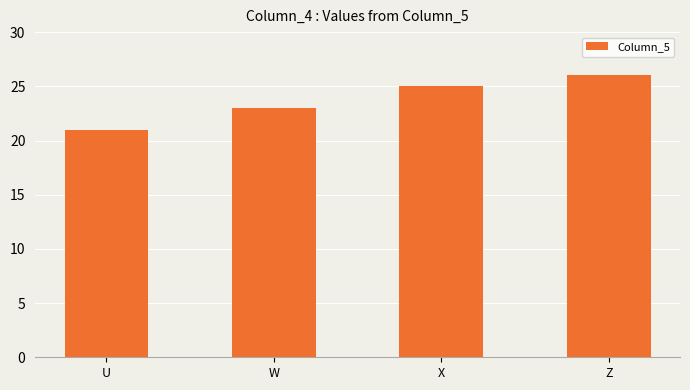

What is the label of the 4th bar from the left?

Z